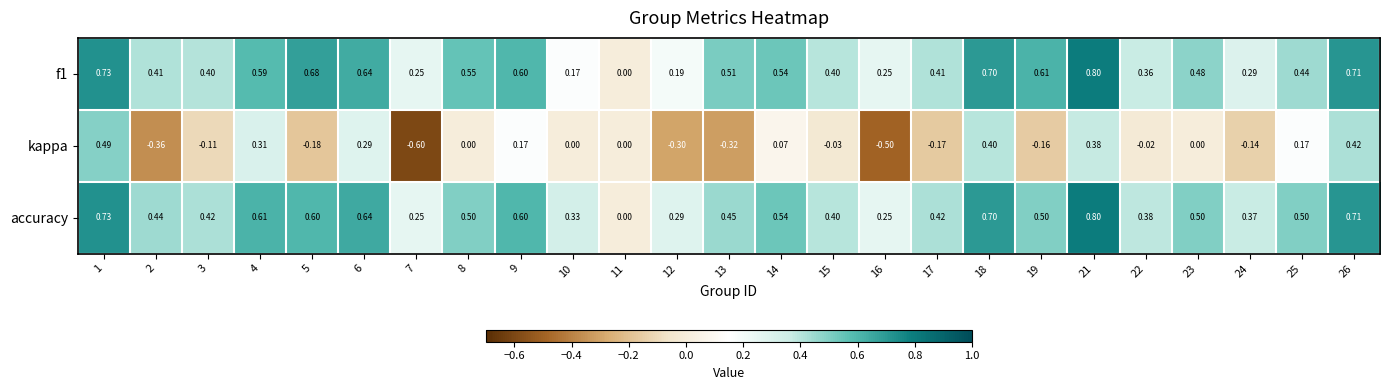

Which category has the highest value across all series?

21